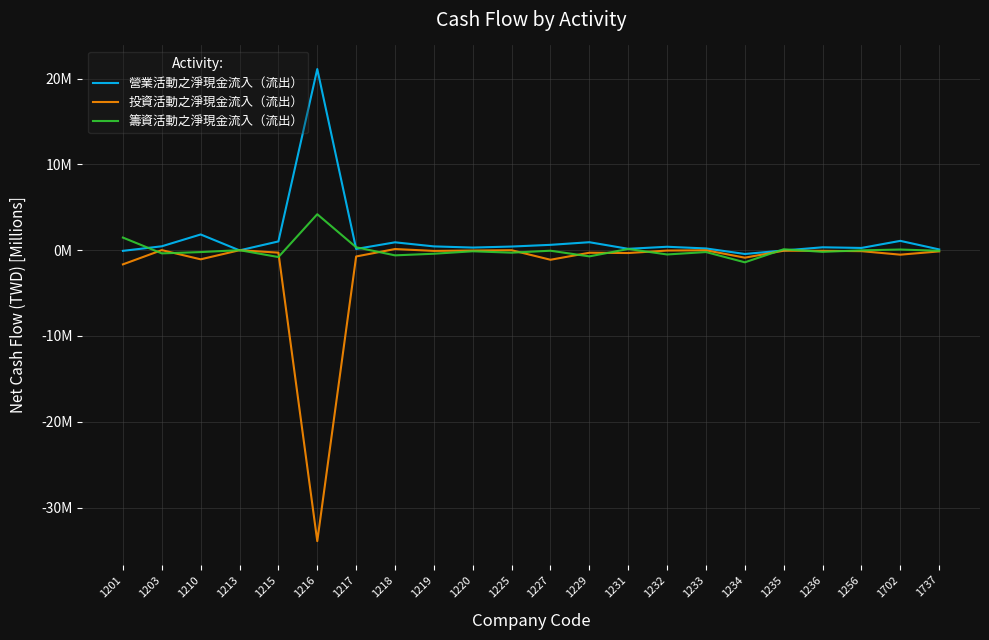

What are all the series names shown in the legend?

營業活動之淨現金流入（流出）, 投資活動之淨現金流入（流出）, 籌資活動之淨現金流入（流出）